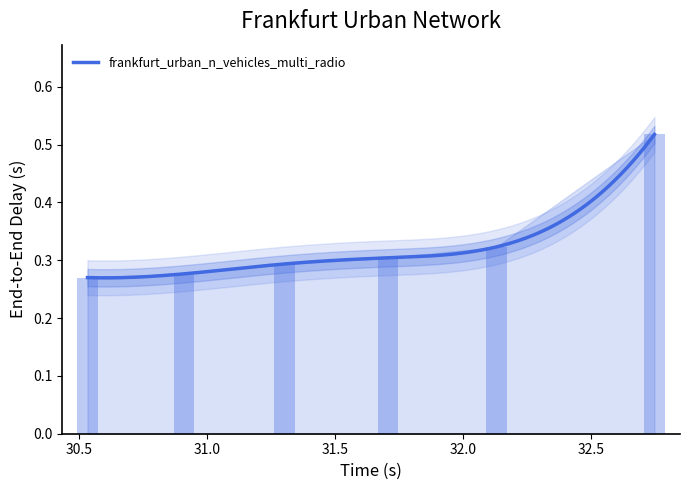

List the labels in order of value, largest first.

32.74814013803, 32.130453206425, 31.707350841477, 31.30308444008, 30.909414641181, 30.532887119318